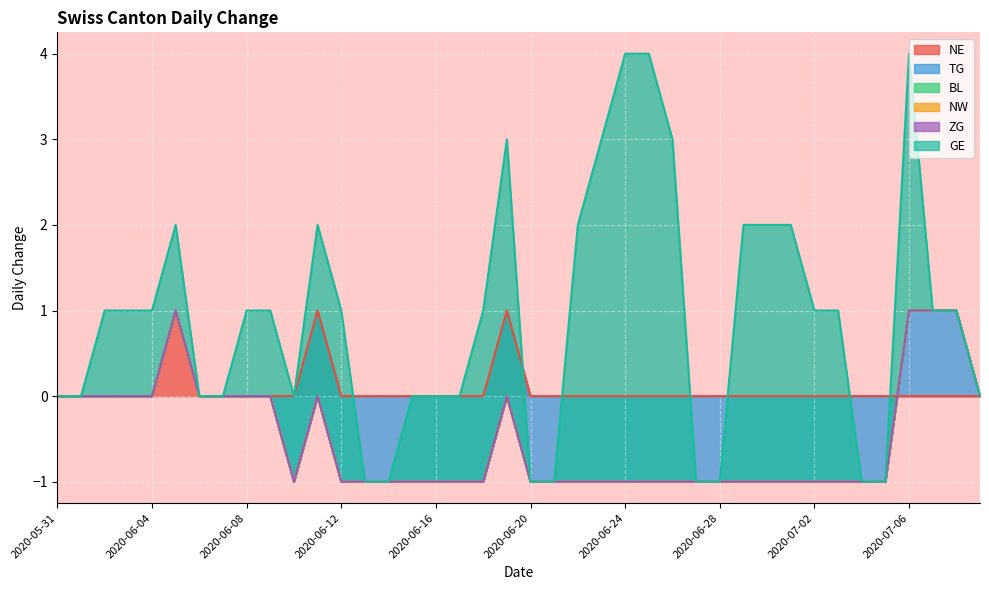

What is the spread (max minus min) of values at 2020-06-14?

1